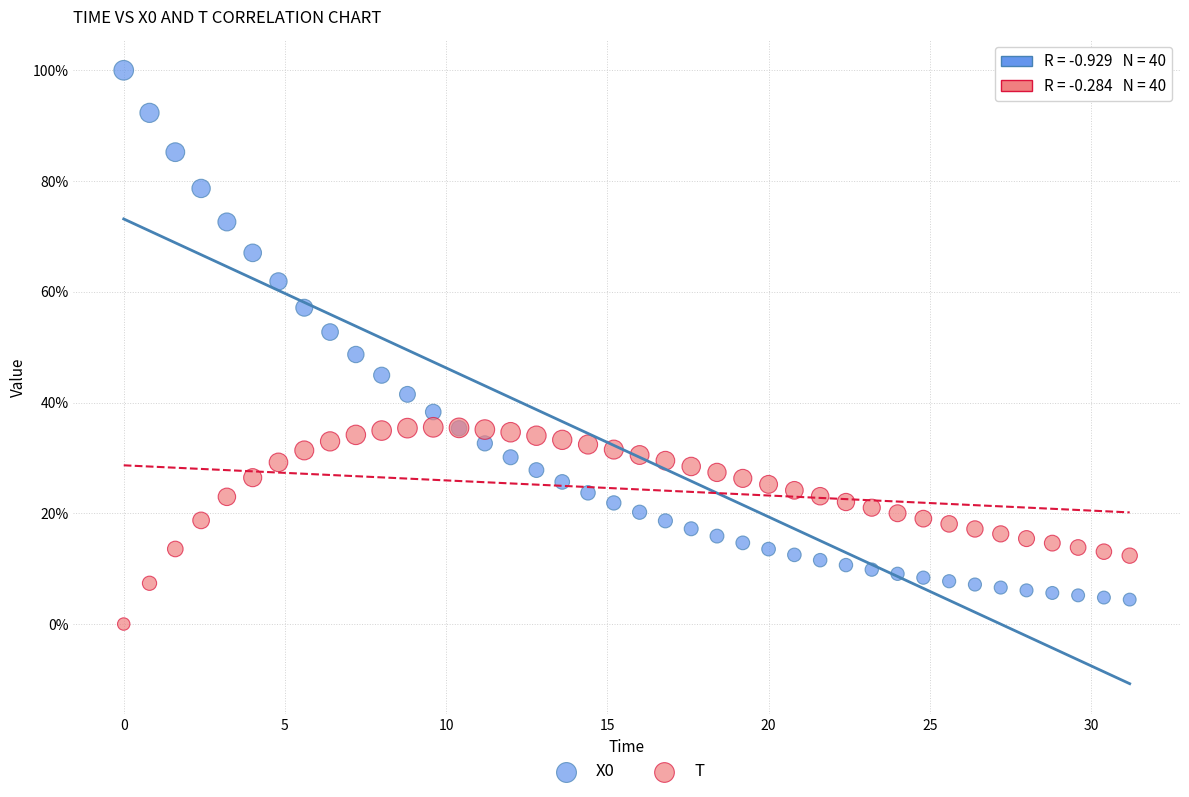

Which series contains the lowest Y value?

T